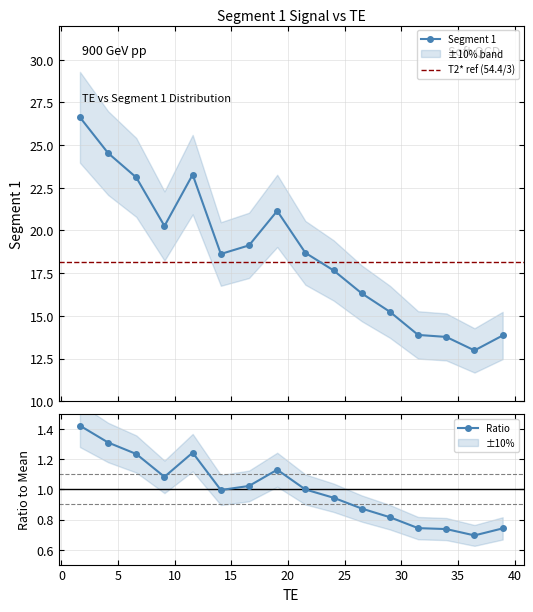

True or false: Ratio has more than 0 points higher than both neighbors.

True